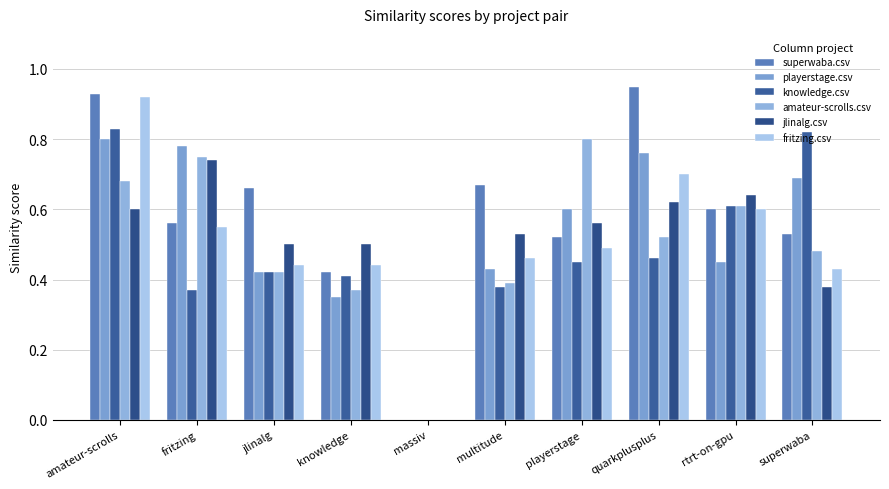

Does the chart contain stacked bars?

No